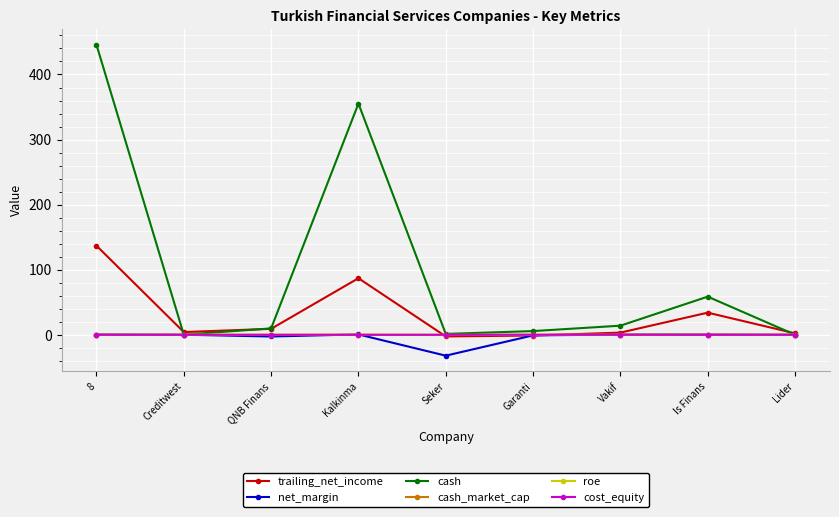

At which label is trailing_net_income closest to 67?

Kalkinma